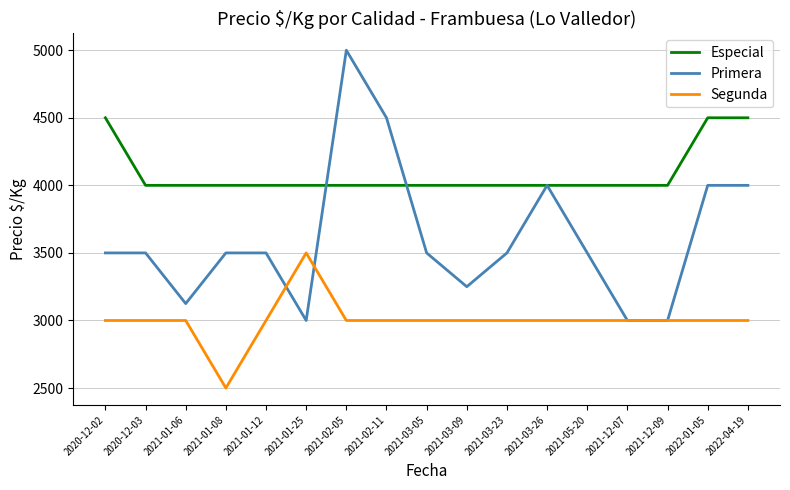

List the series in order of their peak value, highest first.

Primera, Especial, Segunda